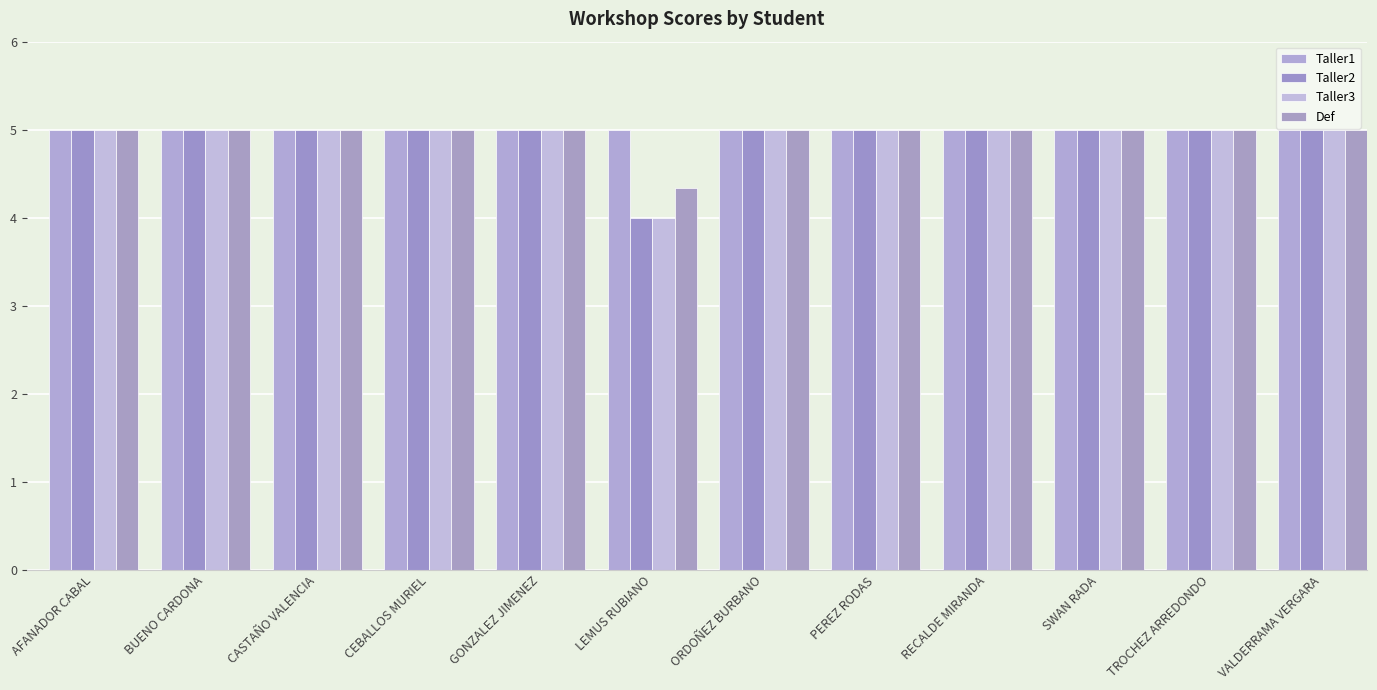

List the series in order of their peak value, highest first.

Taller1, Taller2, Taller3, Def